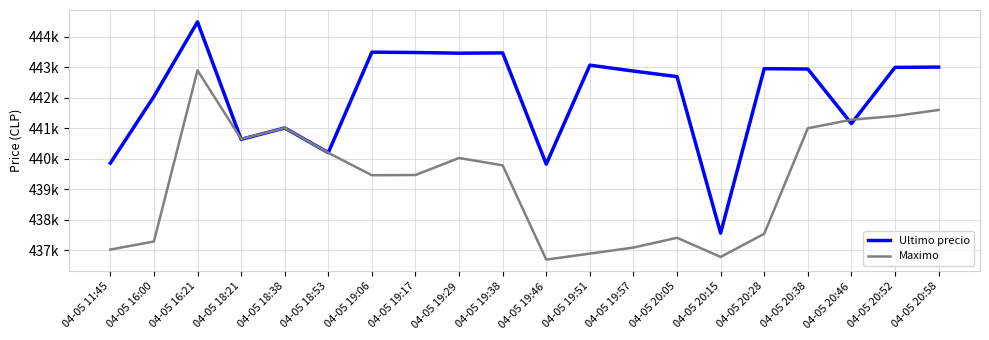

What is the maximum value for Ultimo precio?

444489